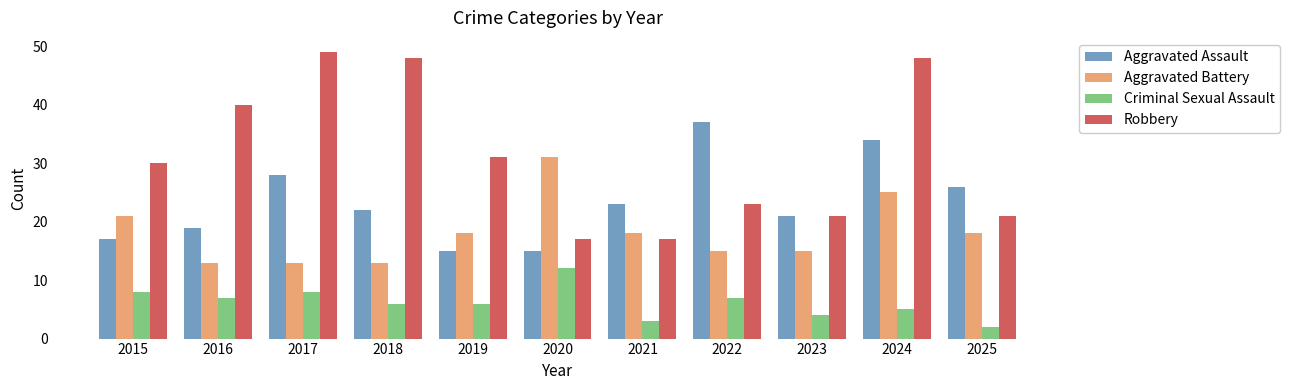

How many bars are there in each group?

4